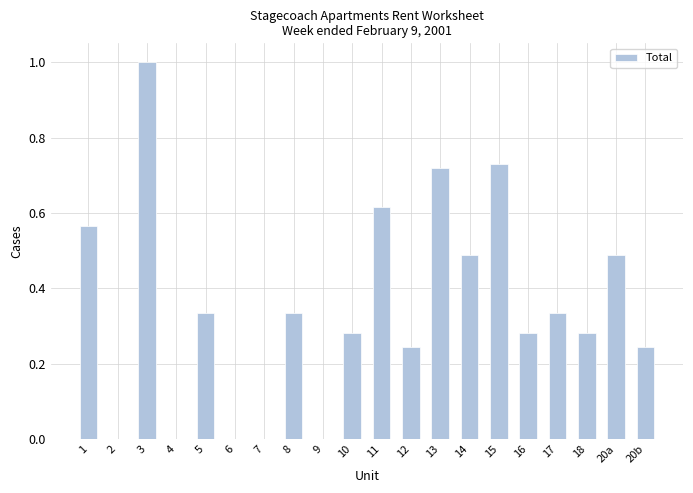

True or false: the data shows 0.3 at 15.

False